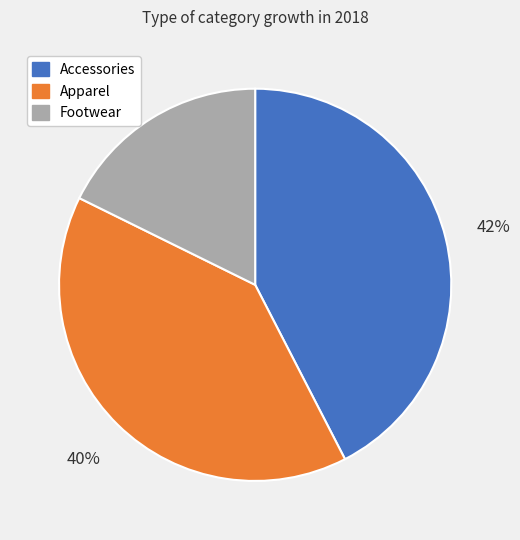

Does Apparel account for over 50% of the chart?

No